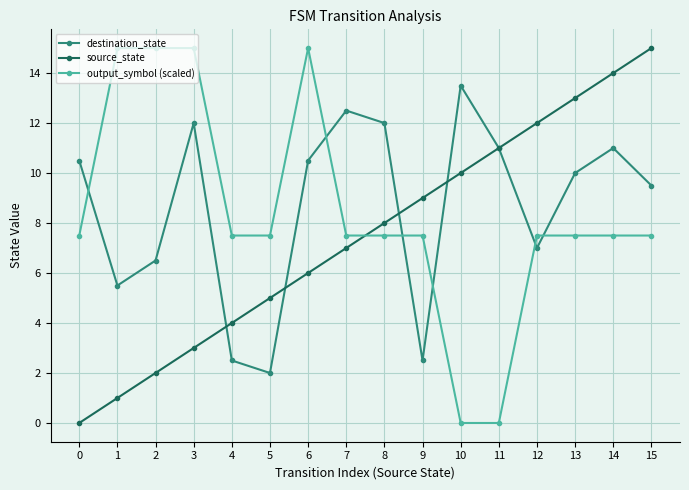

What is the value of the destination_state point at the 4th from the left?

12.0